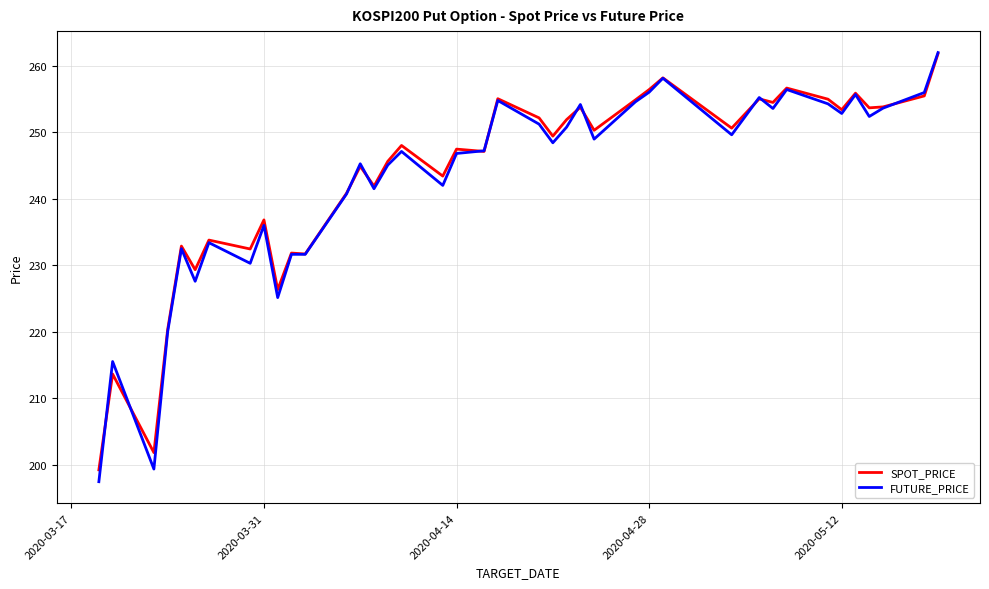

What is the maximum value for SPOT_PRICE?

261.8